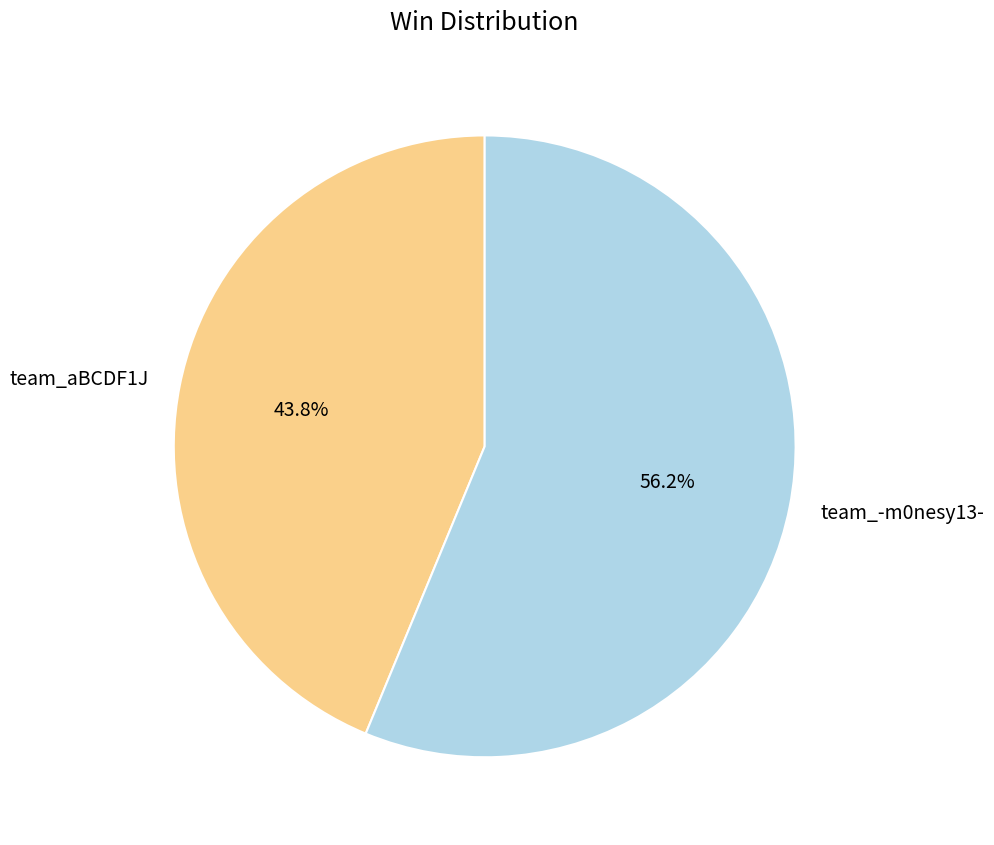

Which category has the smallest portion of the pie?

team_aBCDF1J